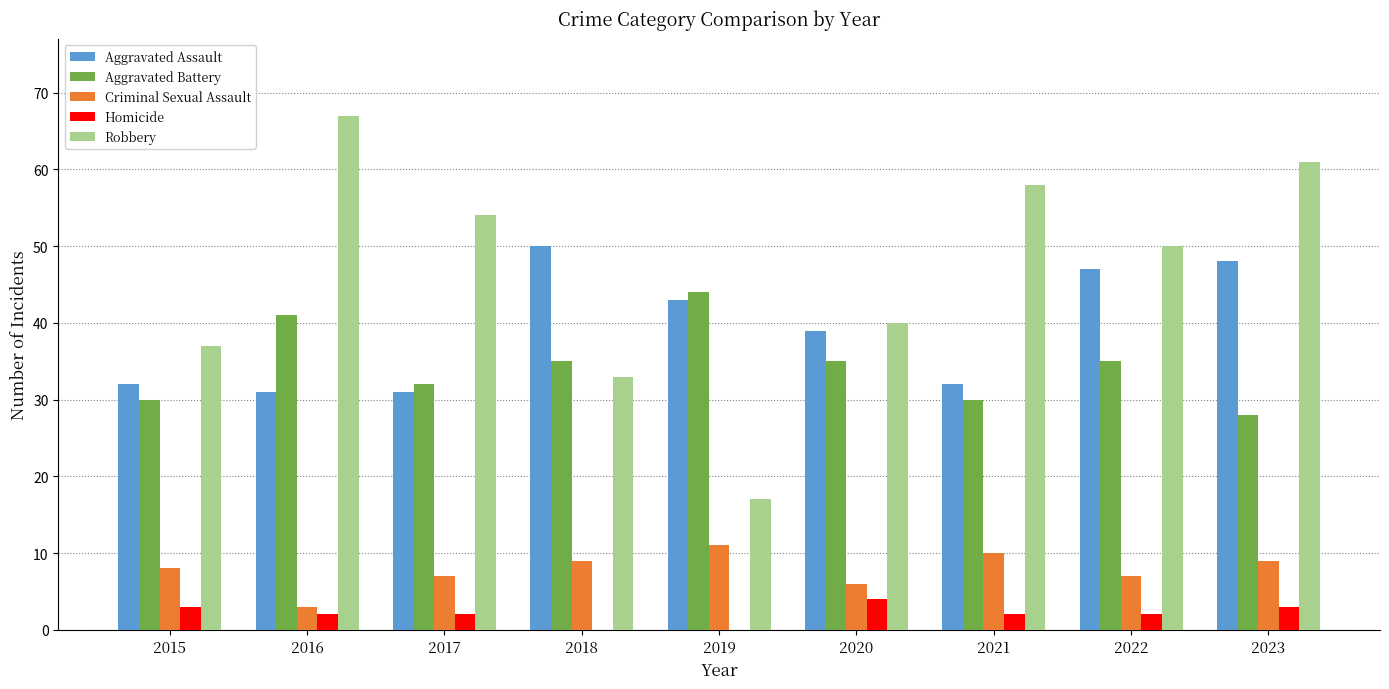

How many groups of bars are there?

9